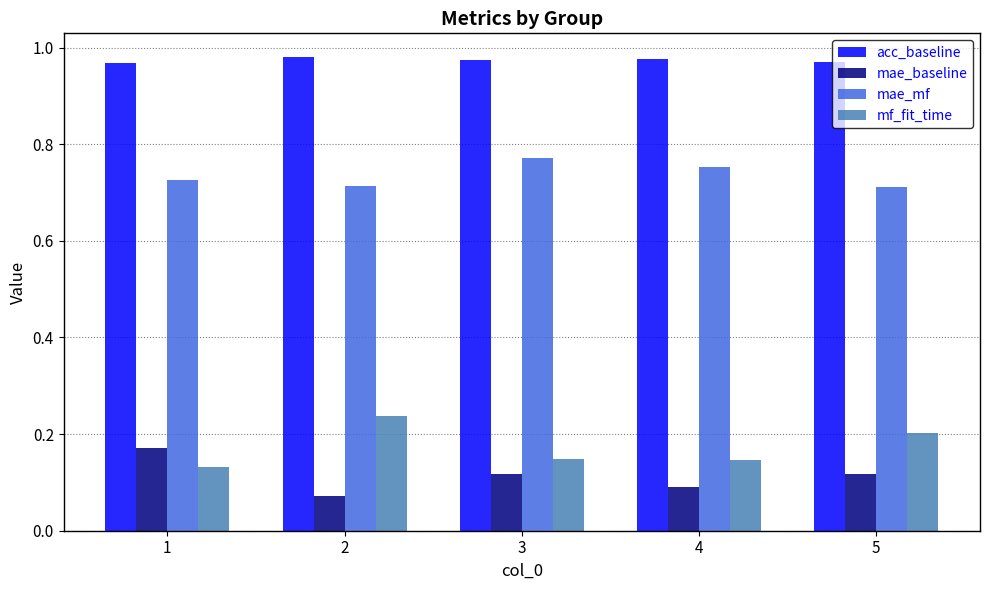

Count the number of data series in this chart.

4